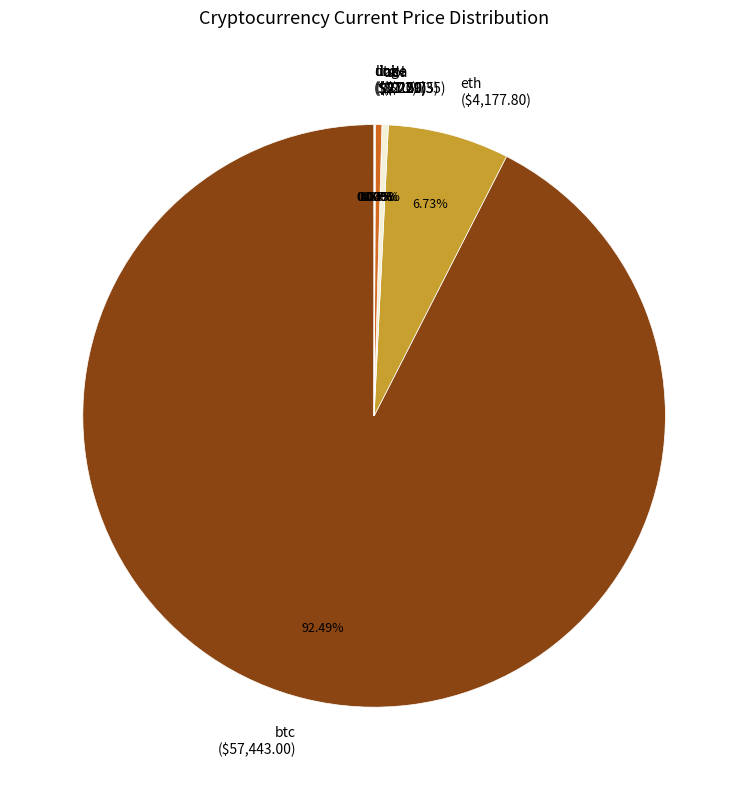

Approximately how many times larger is the value at btc compared to eth?

13.7